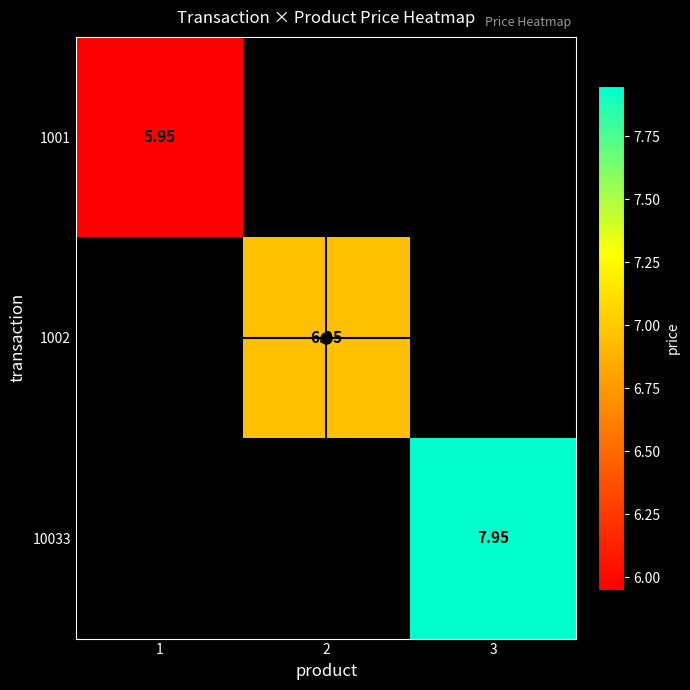

The value of 1001 at 1 is 6.0. True or false?

True